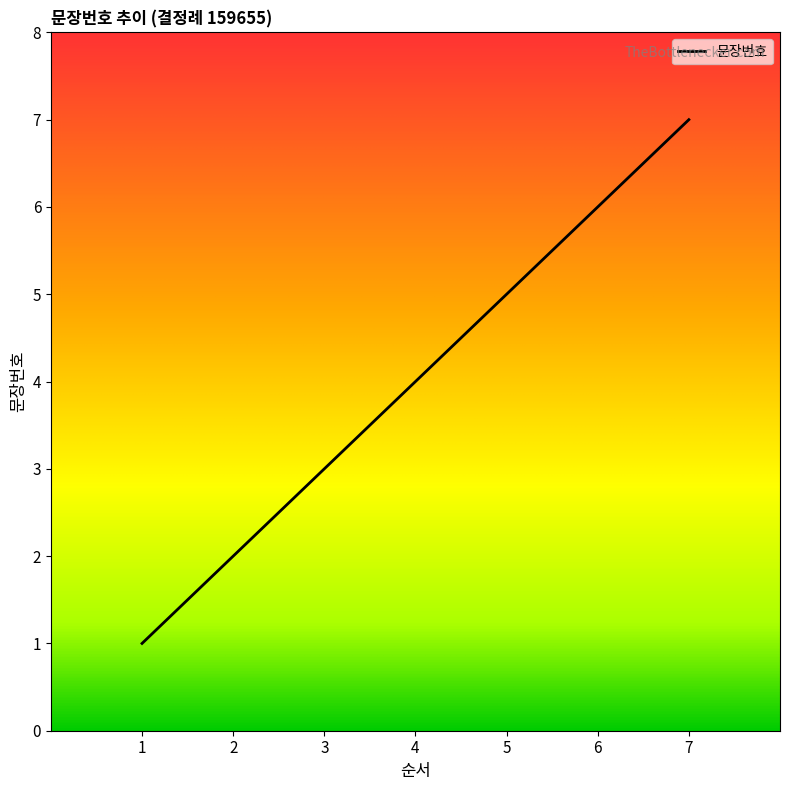

List the labels in order of value, largest first.

7, 6, 5, 4, 3, 2, 1